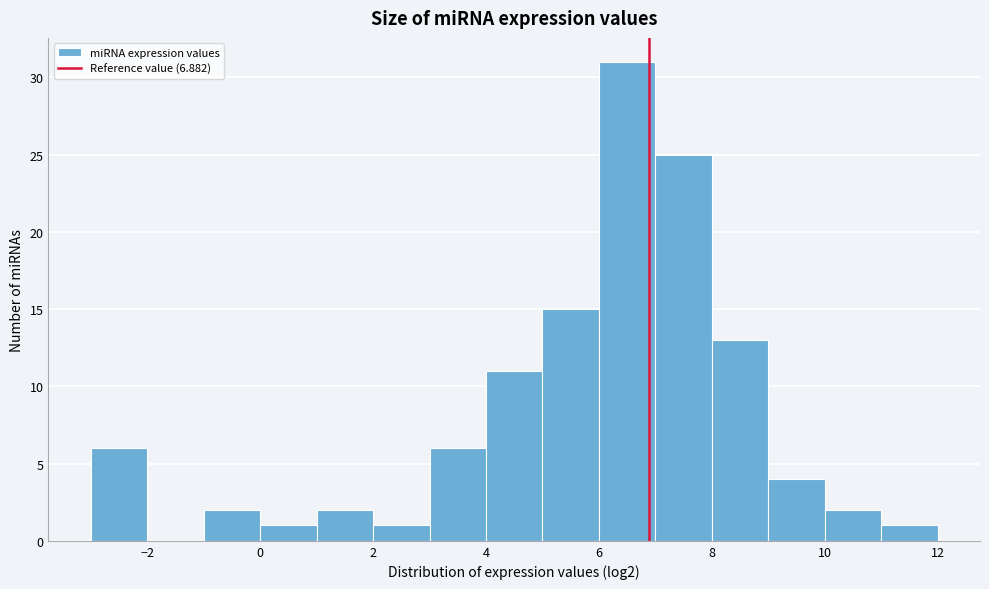

Reading left to right, transcribe this chart: for each bar, give the range it covers on the x-axis and its height. The values are not printed on the chart, so give them approximately, as read against the axis.

-3 to -2: 6
-2 to -1: 0
-1 to 0: 2
0 to 1: 1
1 to 2: 2
2 to 3: 1
3 to 4: 6
4 to 5: 11
5 to 6: 15
6 to 7: 31
7 to 8: 25
8 to 9: 13
9 to 10: 4
10 to 11: 2
11 to 12: 1